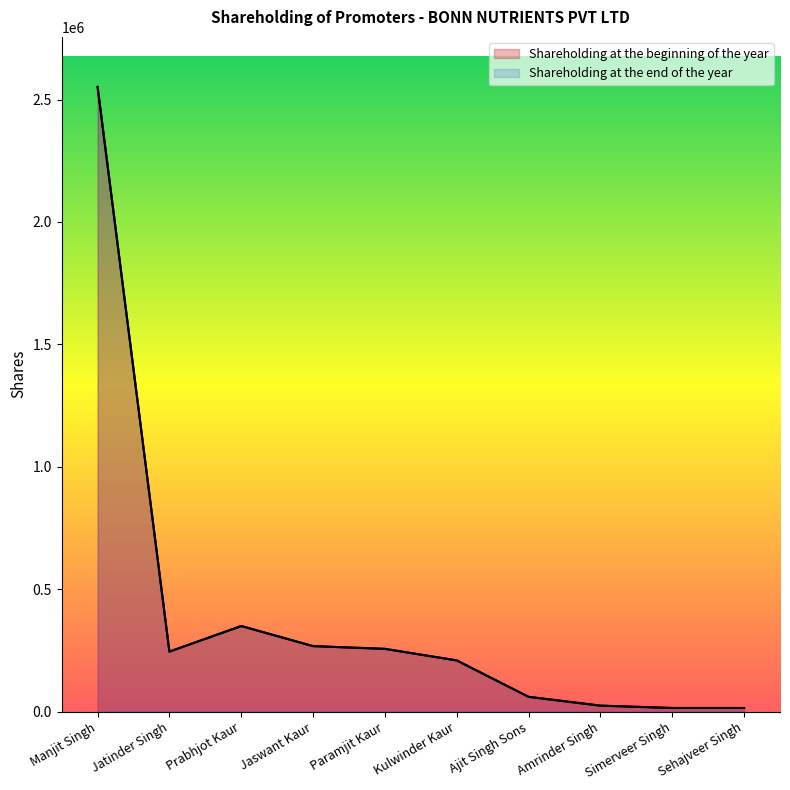

What is the smallest value displayed?

14400